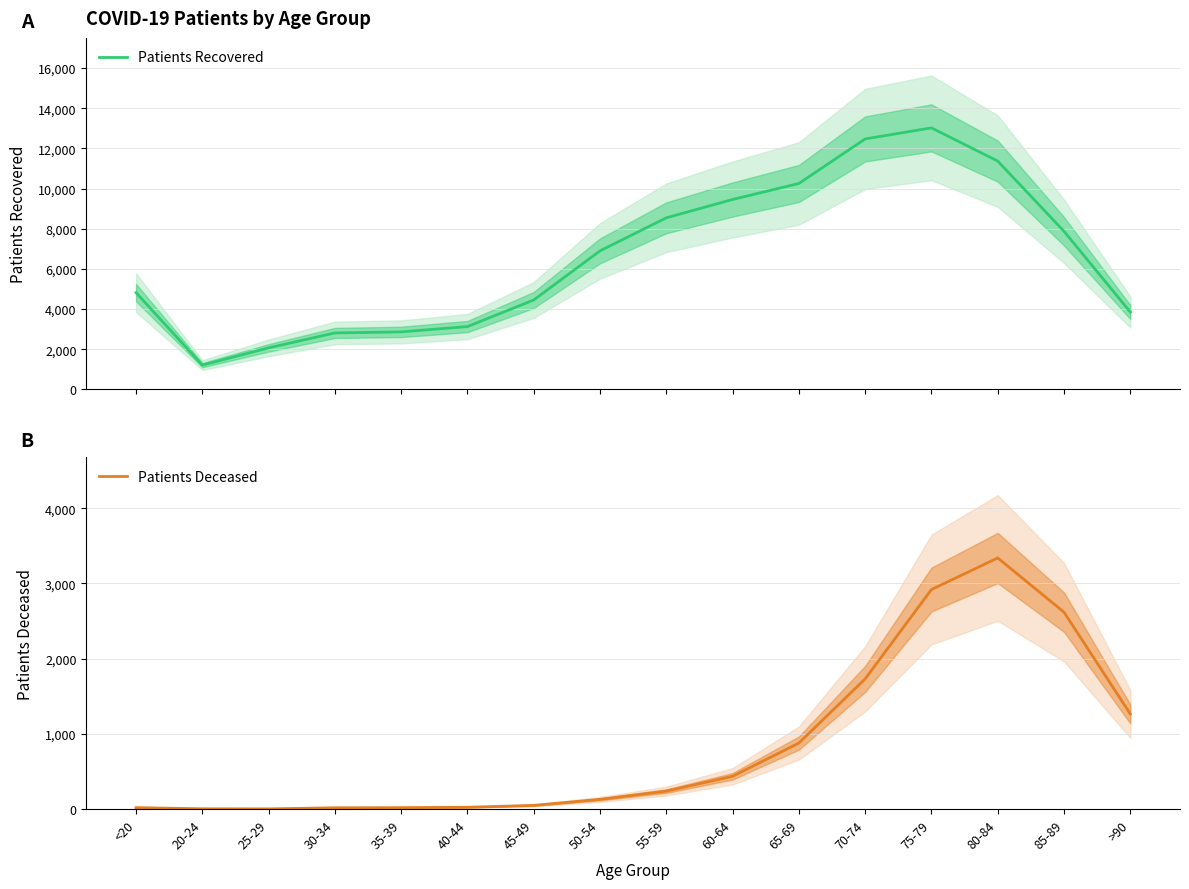

What is the minimum value for Patients Recovered?

1213